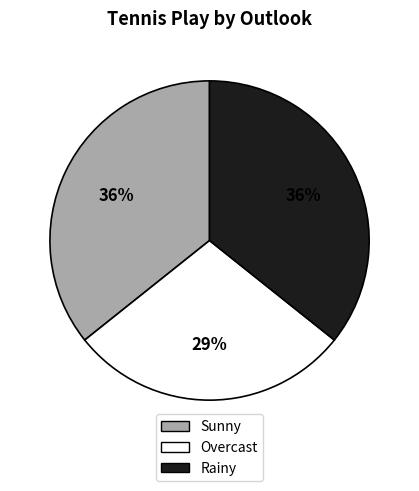

Which slice is the smallest?

Overcast